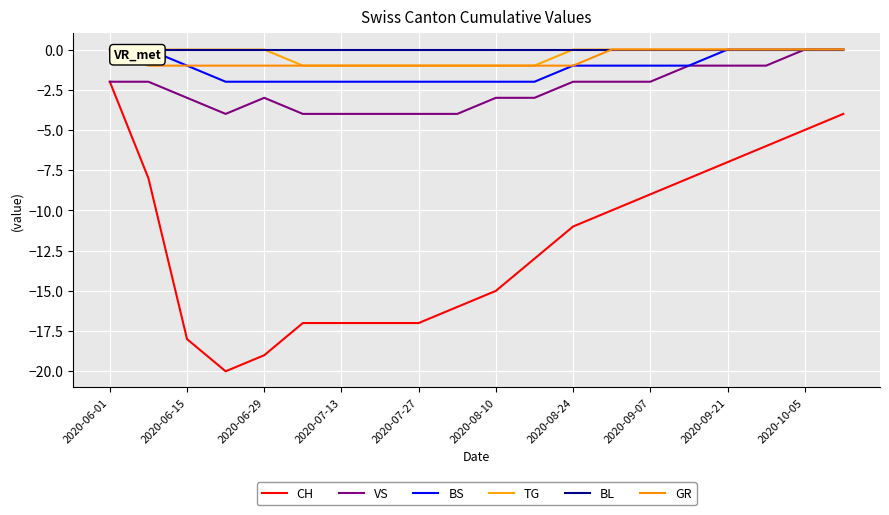

List the series in order of their peak value, lowest first.

CH, VS, BS, TG, BL, GR